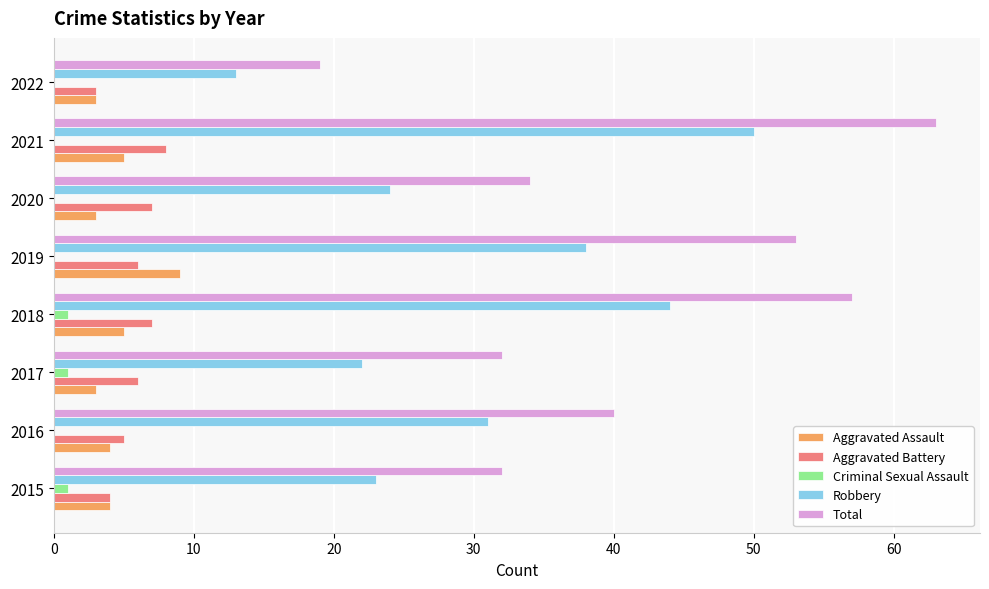

At which label does Total reach its peak?

2021